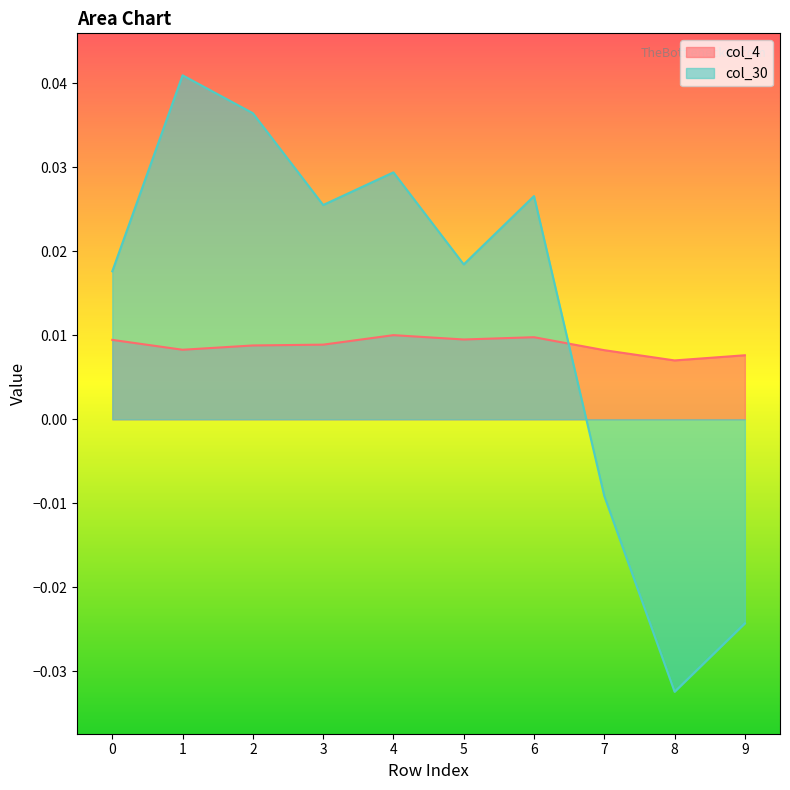

How many times do col_30 and col_4 cross each other?

1